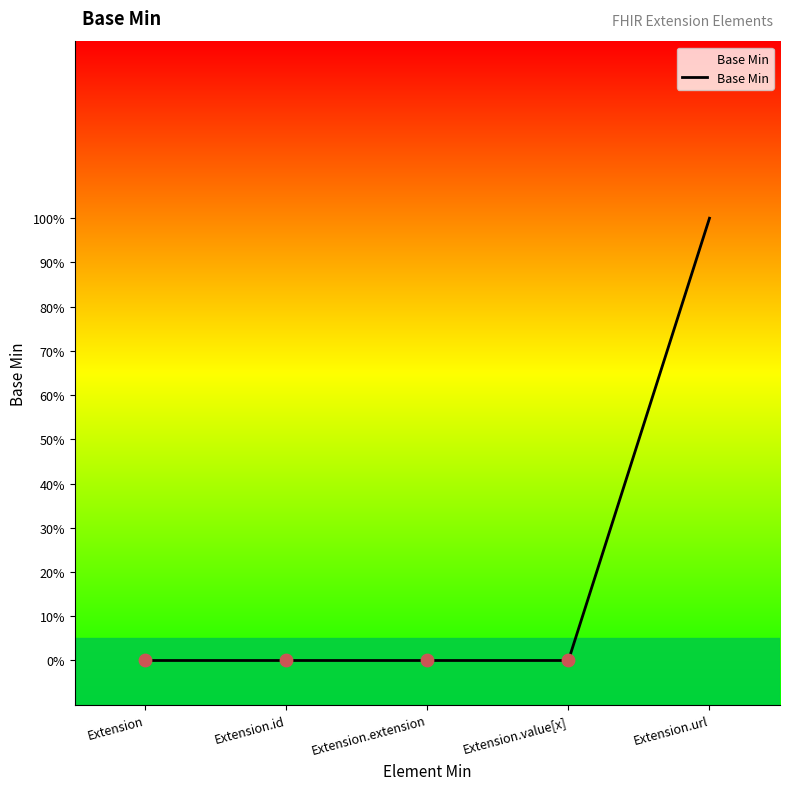

Which has a higher value, Extension.id or Extension.value[x]?

Extension.id